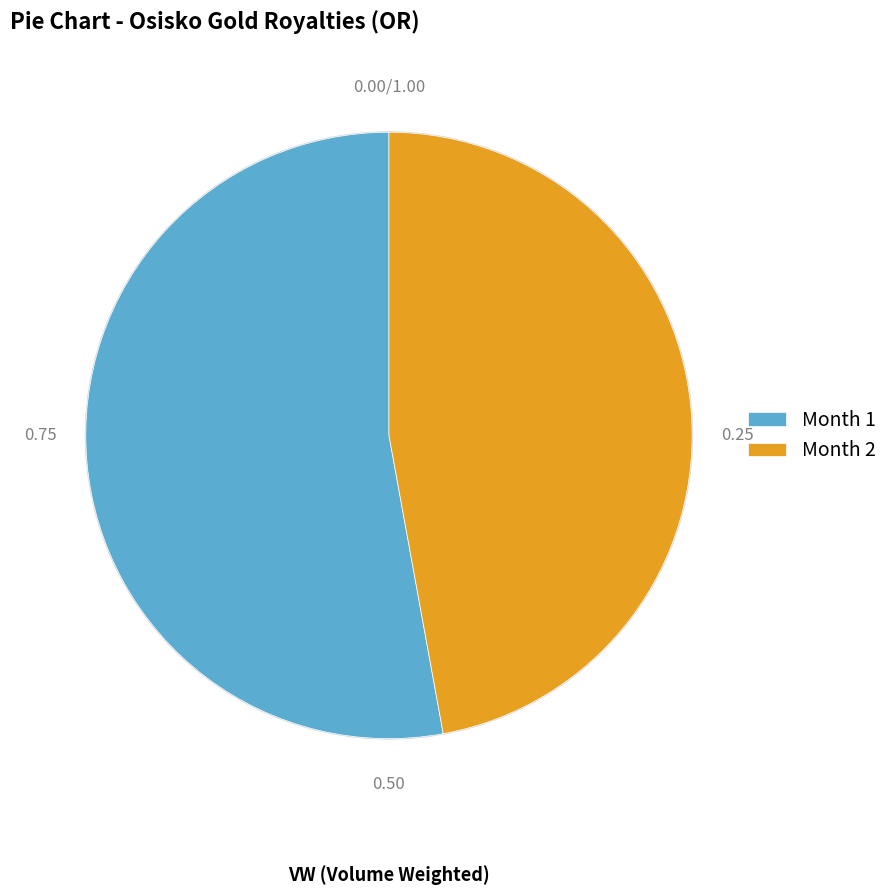

How many segments does this pie chart have?

2